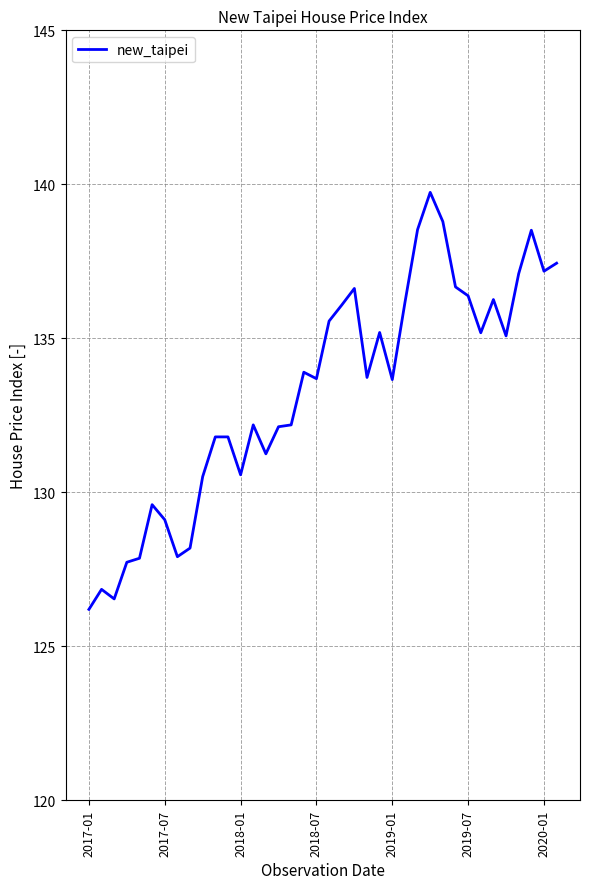

What is the minimum value shown in the chart?

126.2